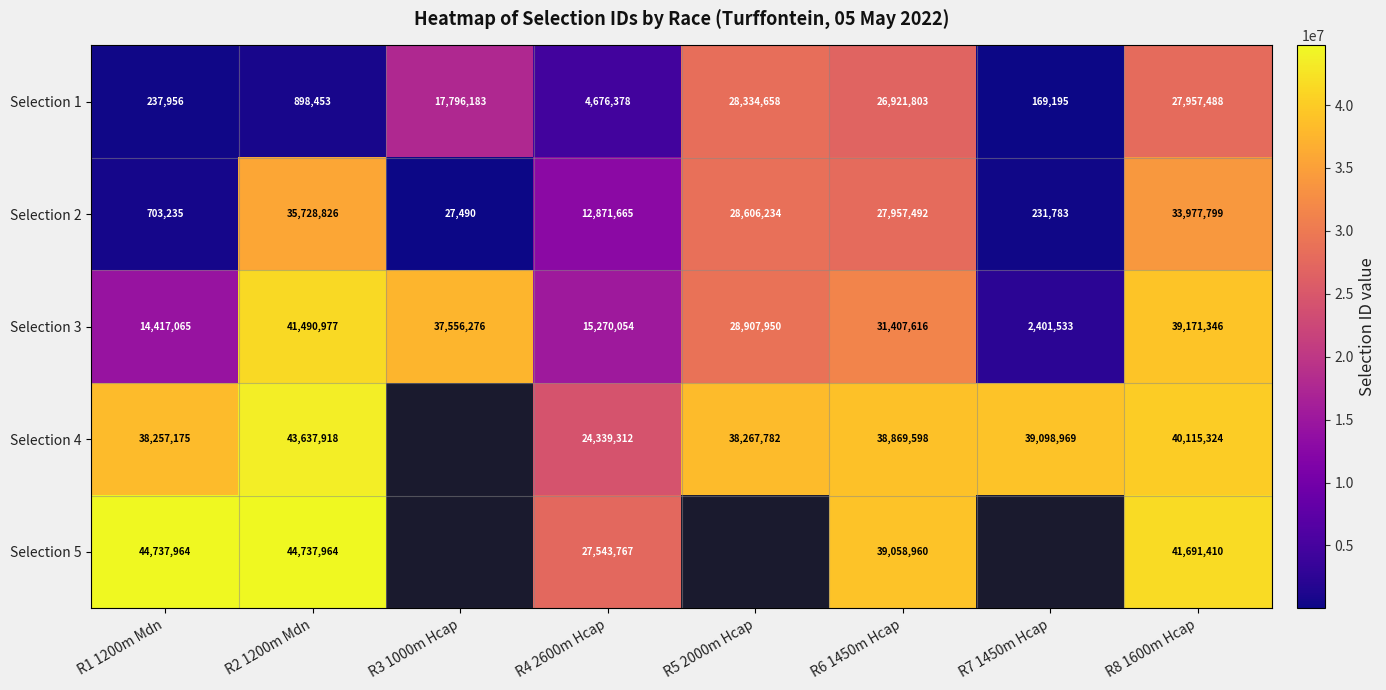

Count the number of data series in this chart.

5